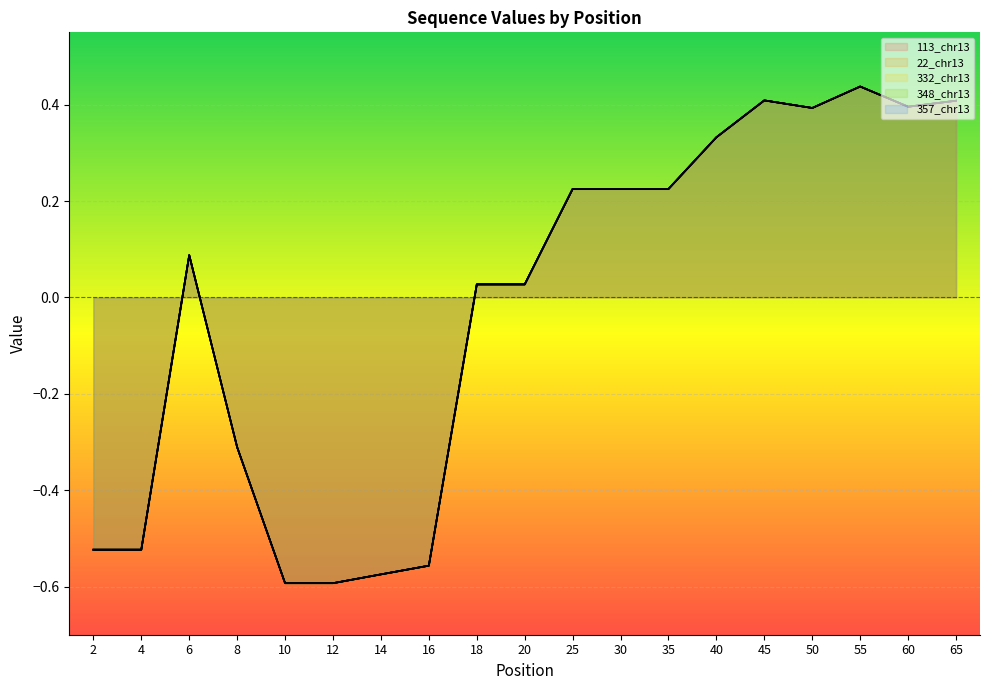

List the labels in order of 348_chr13 value, largest first.

55, 45, 65, 60, 50, 40, 25, 30, 35, 6, 18, 20, 8, 2, 4, 16, 14, 10, 12